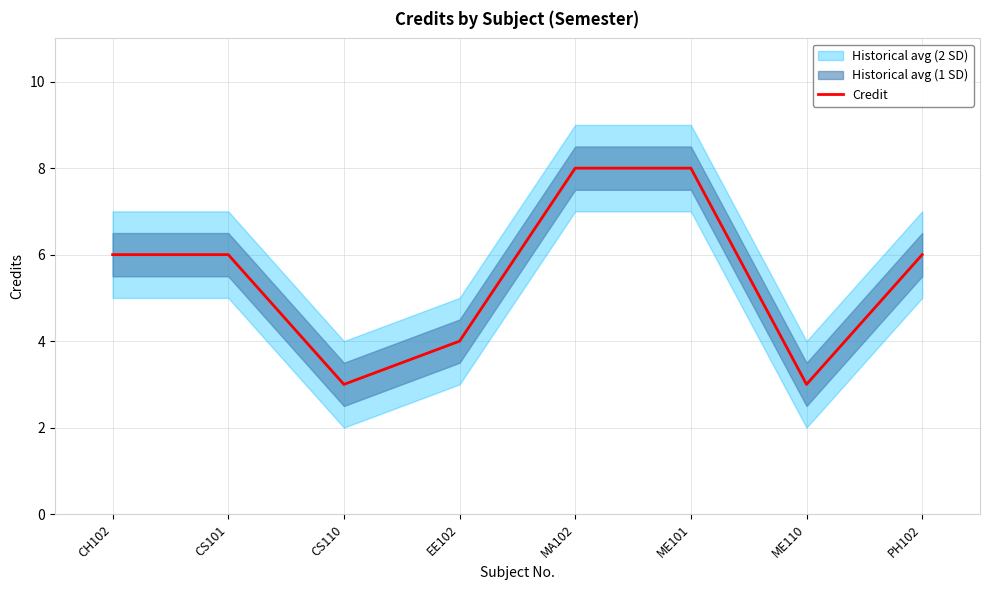

Reading left to right, list all the values displayed in this chart.

CH102=6	CS101=6	CS110=3	EE102=4	MA102=8	ME101=8	ME110=3	PH102=6